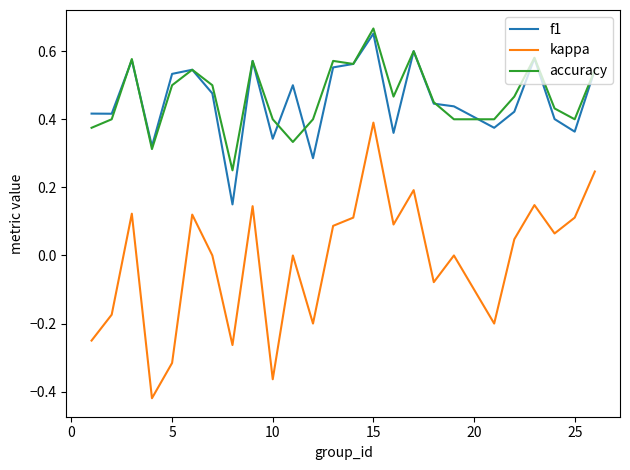

True or false: kappa and accuracy cross at least once.

False